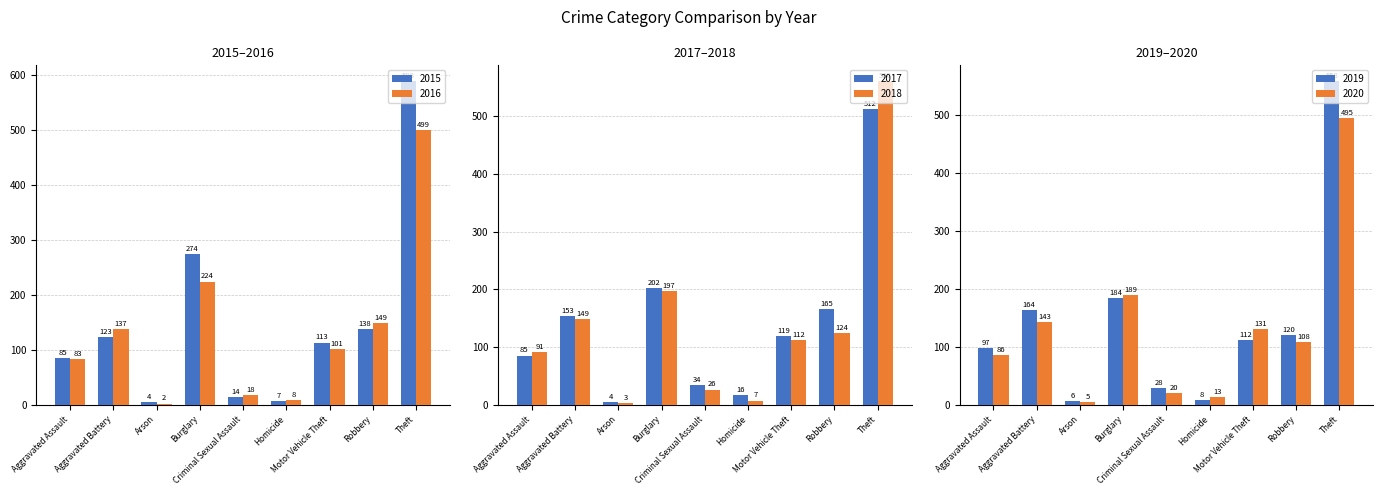

What are all the series names shown in the legend?

2015, 2016, 2017, 2018, 2019, 2020